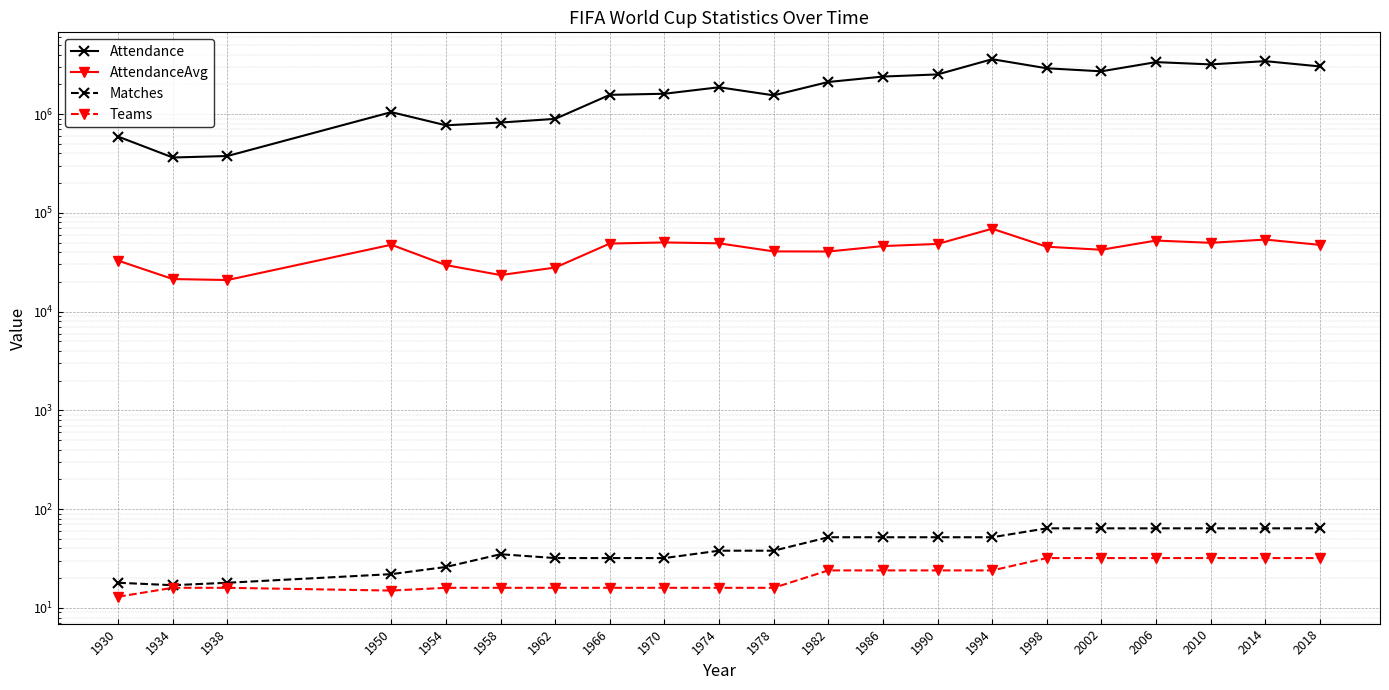

True or false: Teams and Attendance cross at least once.

False